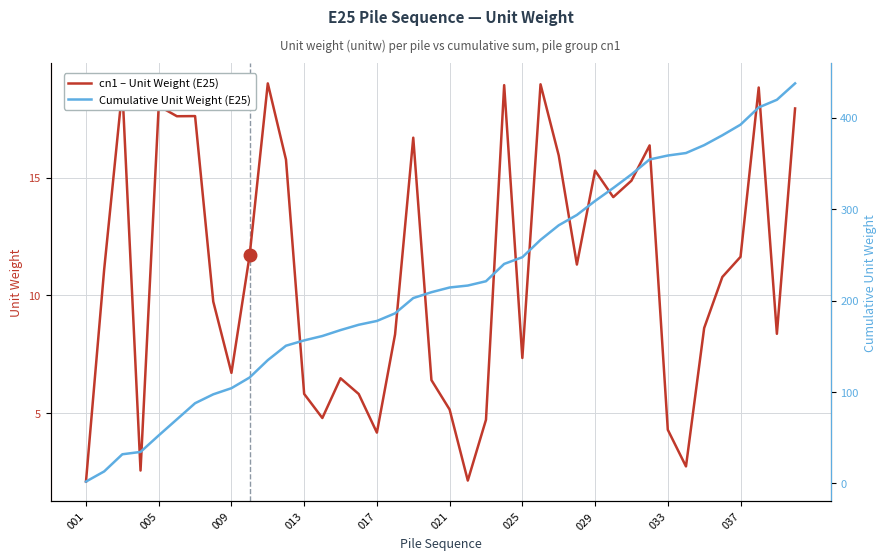

How many lines are shown in the chart?

2